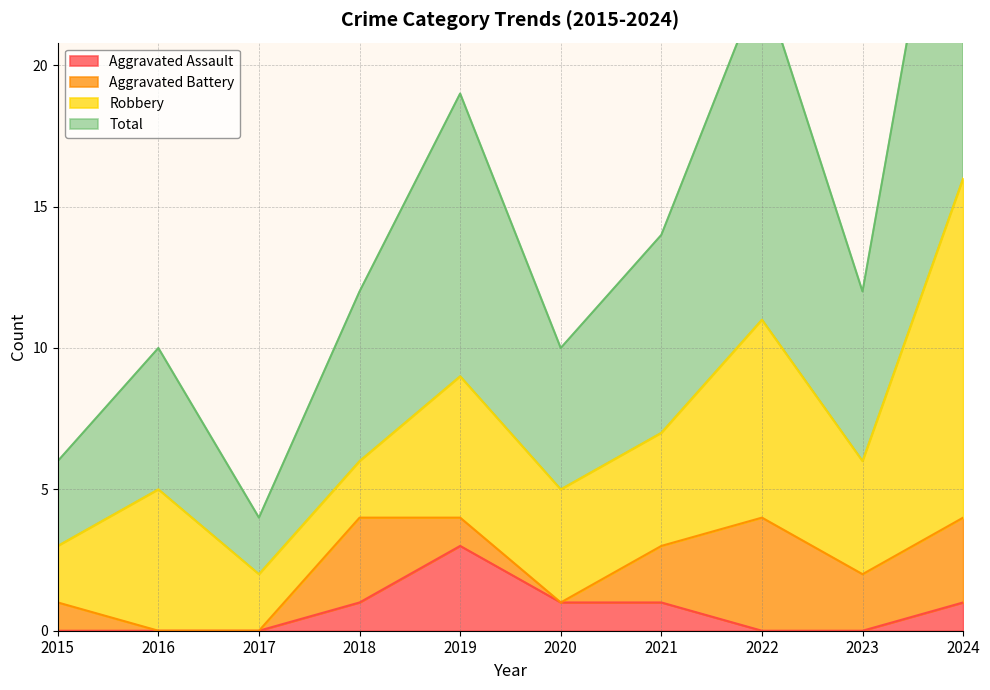

At which label does Total reach its peak?

2024